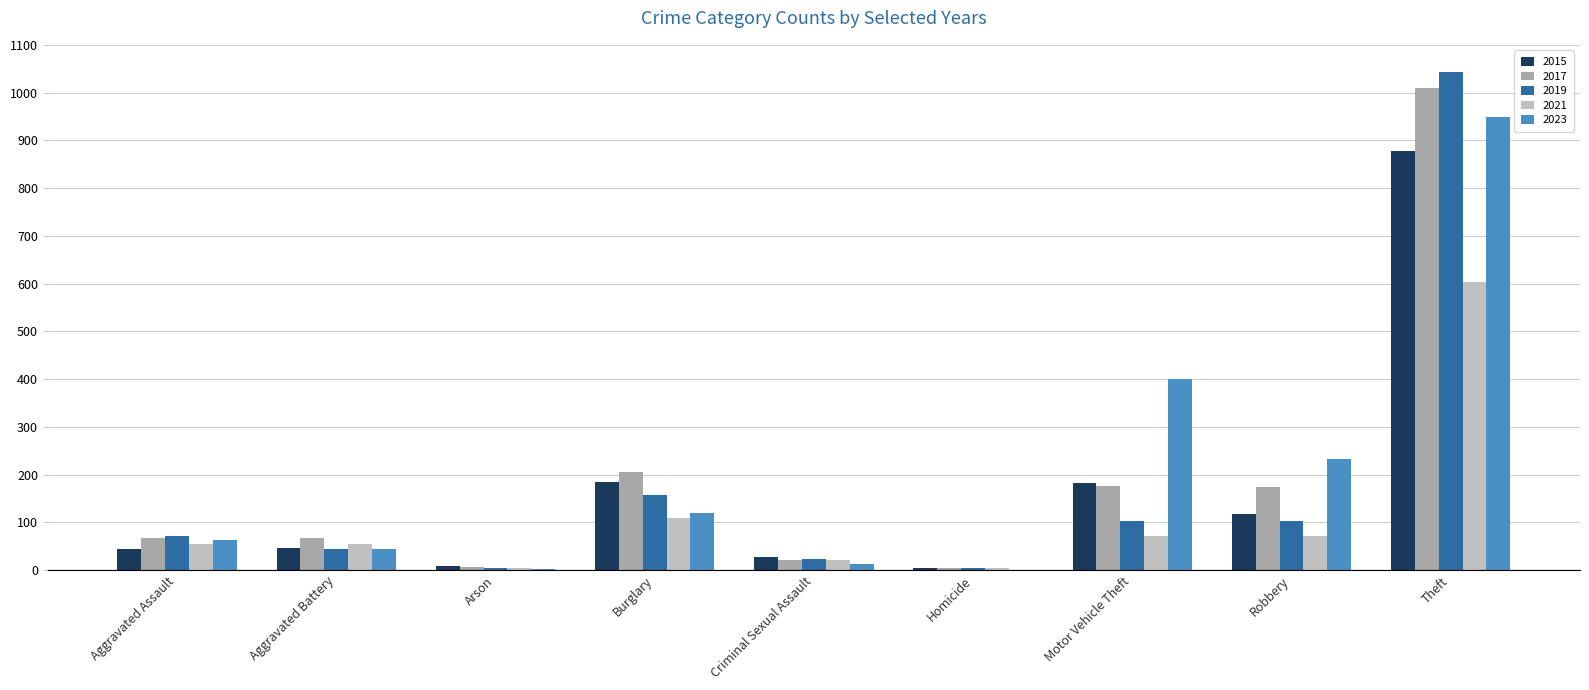

Is it true that 2017 equals 50 at Burglary?

False